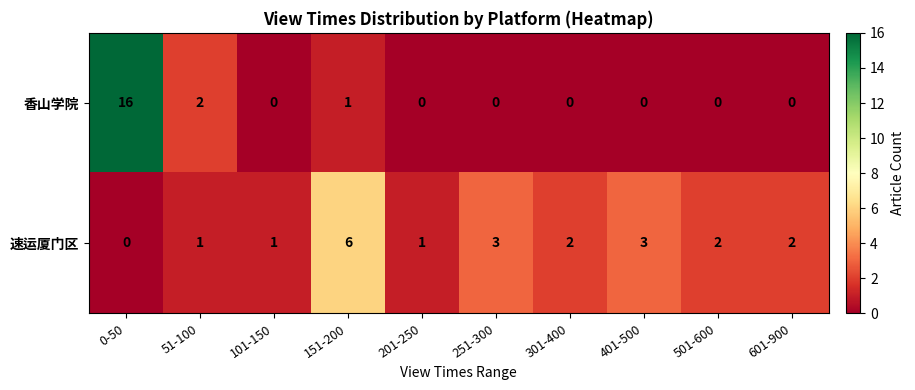

What is the sum of all 速运厦门区 values?

21